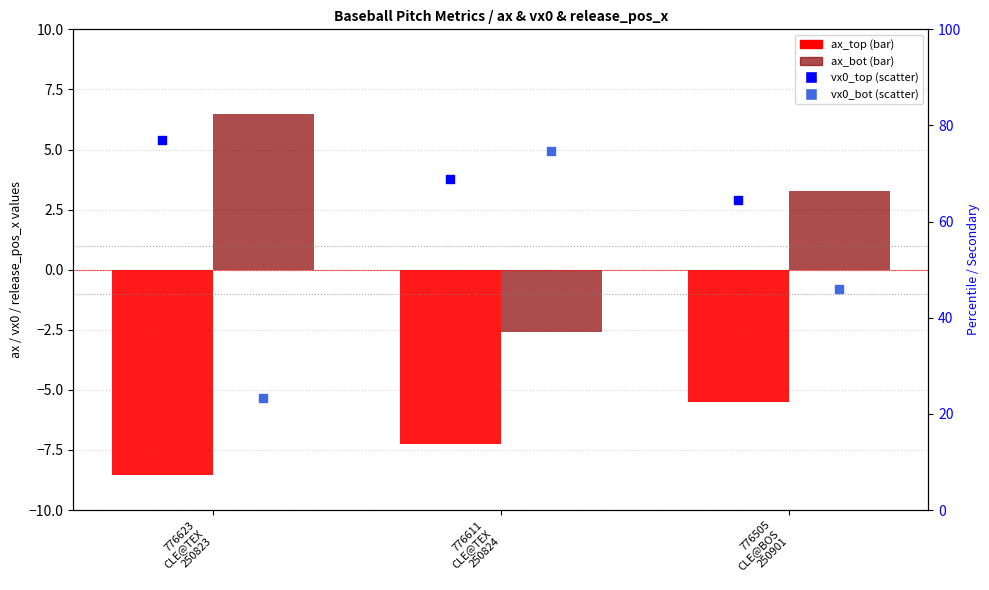

What is the total value across all series at 776611
CLE@TEX
250824?

133.8